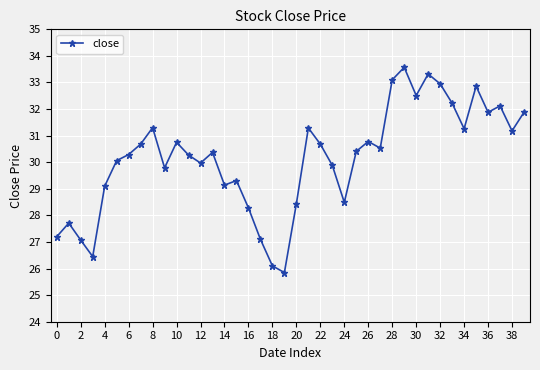

What is the sum of all values?

1206.1